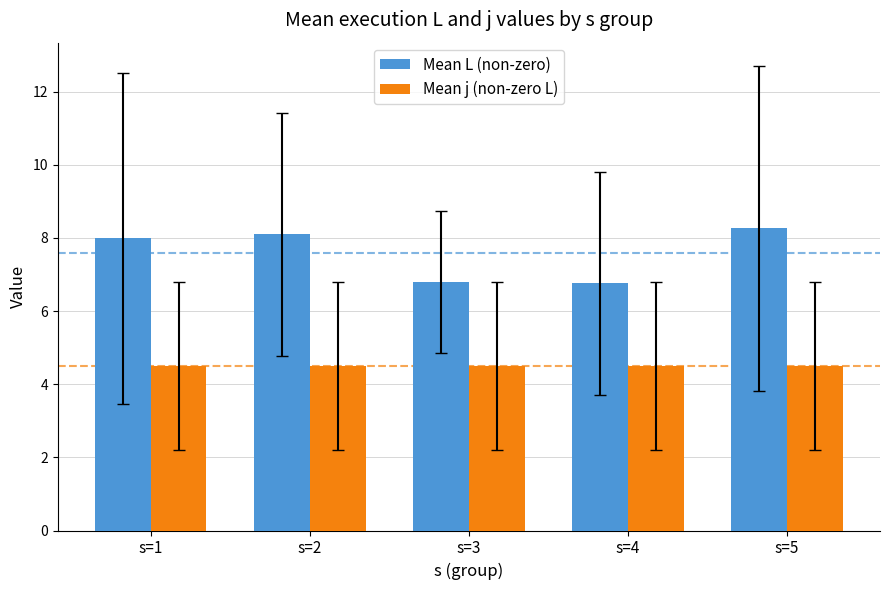

What is the minimum value shown in the chart?

4.5